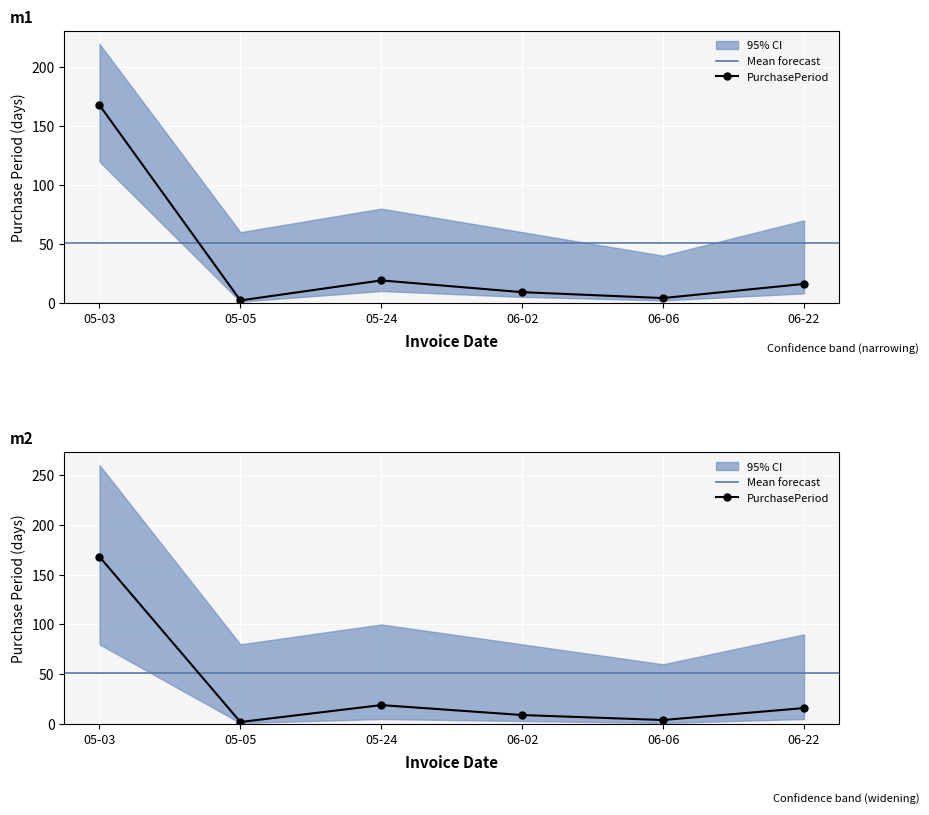

Between 05-05 and 05-03, which is larger?

05-03